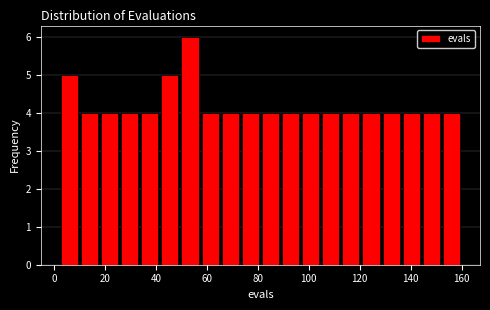

Read against the x-axis, roughly where is the centre of the tallest bar?

54